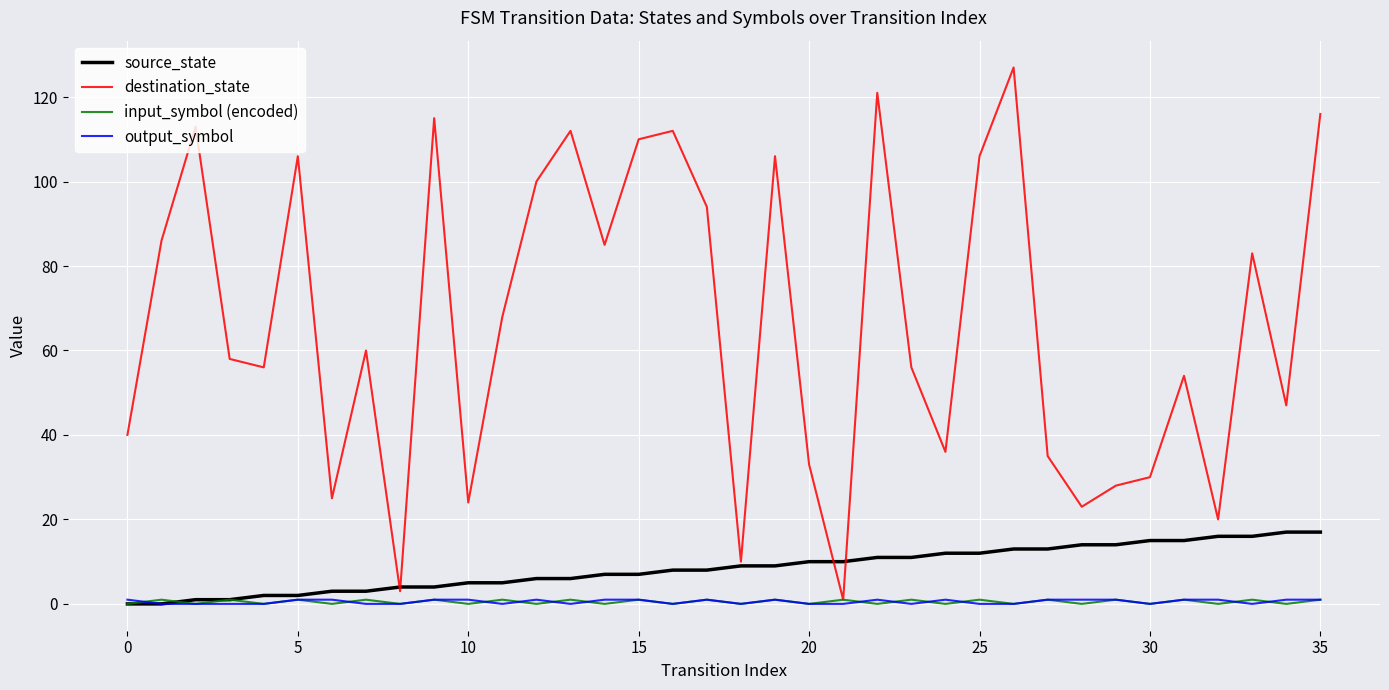

Which series has the largest total across all categories?

destination_state